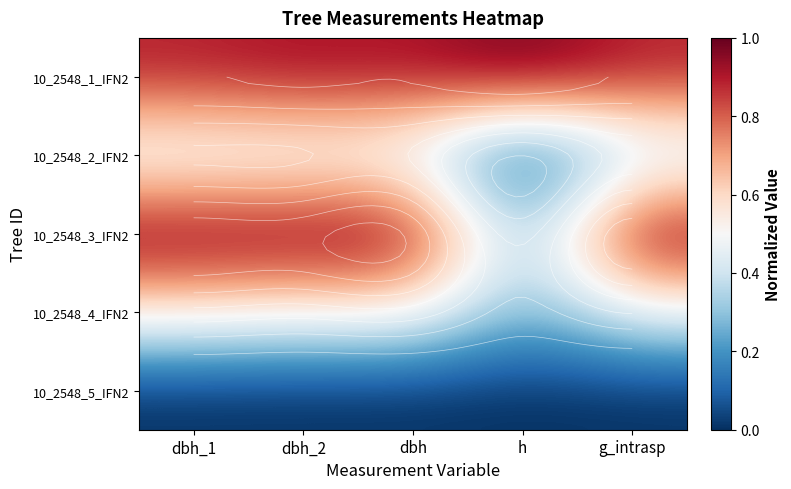

At how many categories does at least one series exceed 0?

5